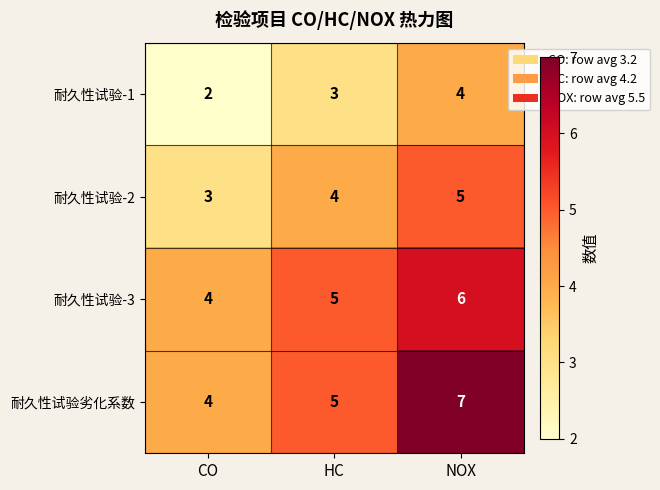

At which label does 耐久性试验-3 reach its peak?

NOX